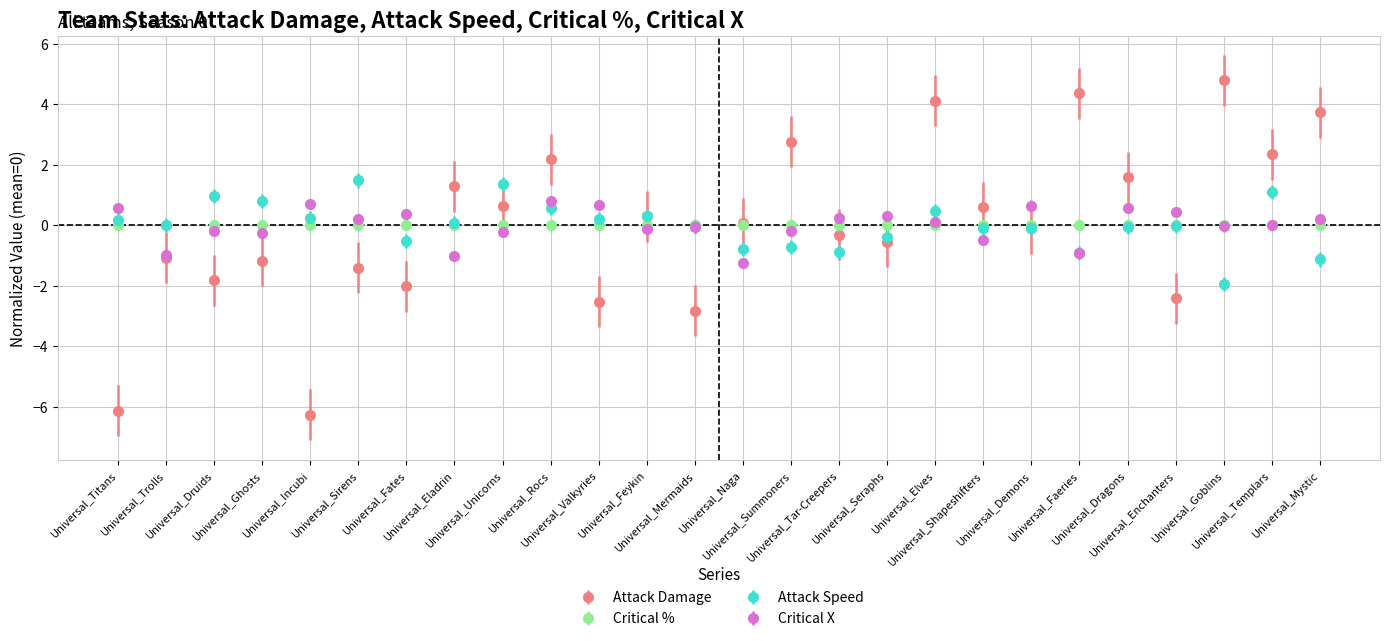

Rank the series by their maximum value, from lowest to highest.

Critical %, Critical X, Attack Speed, Attack Damage